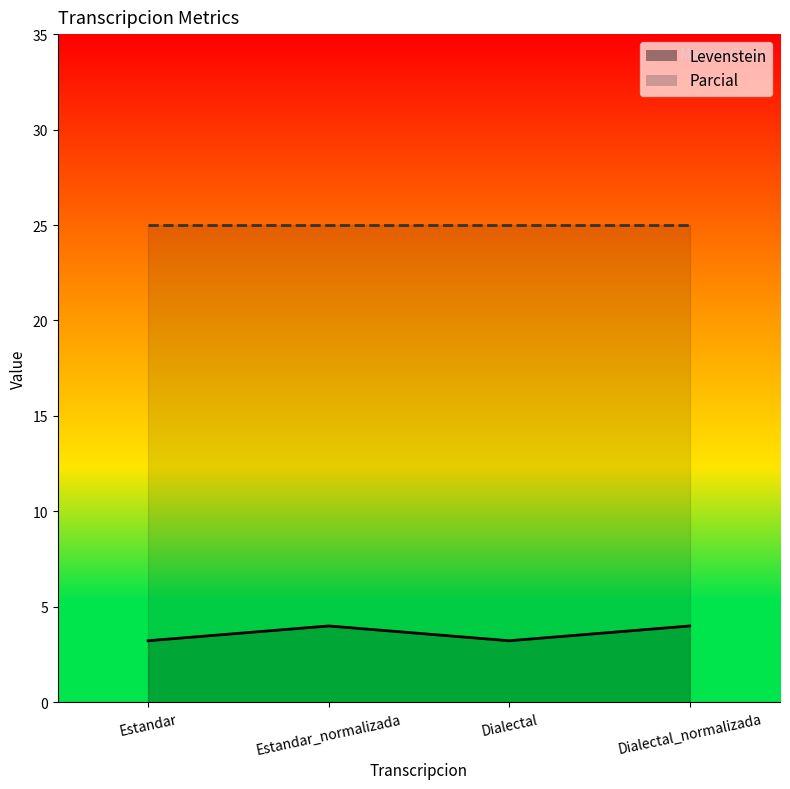

What is the greatest value displayed?

4.0